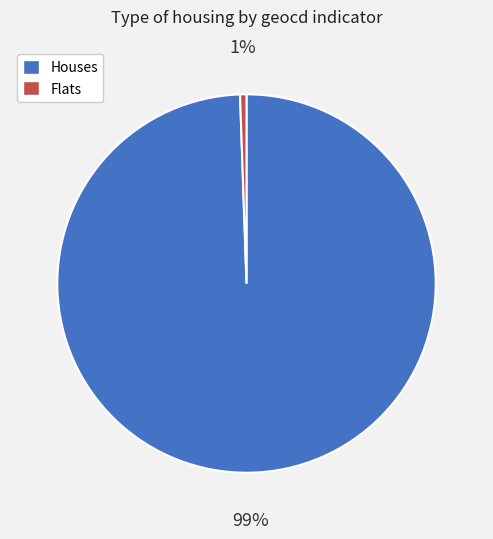

Rank the categories by value from highest to lowest.

Houses, Flats